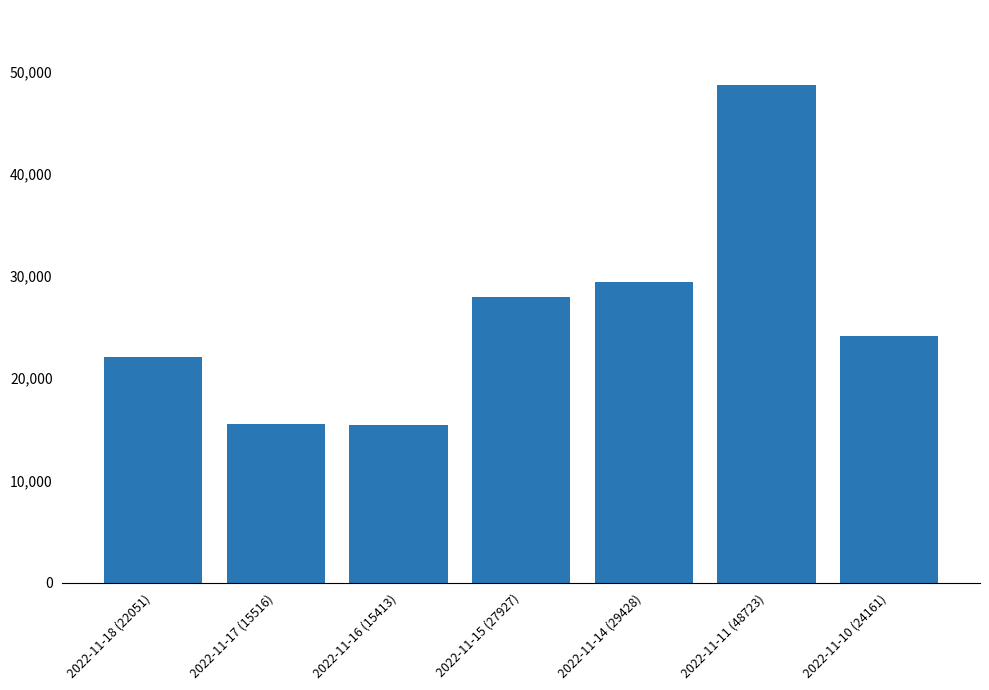

What is the label of the 7th bar from the right?

2022-11-18 (22051)